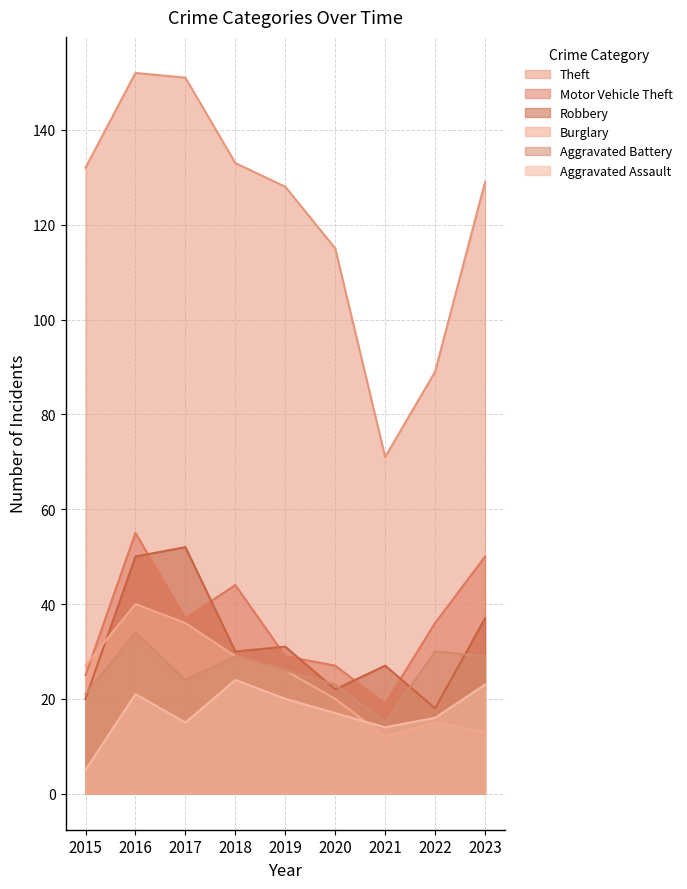

Which series changed the most between 2019 and 2021?

Theft